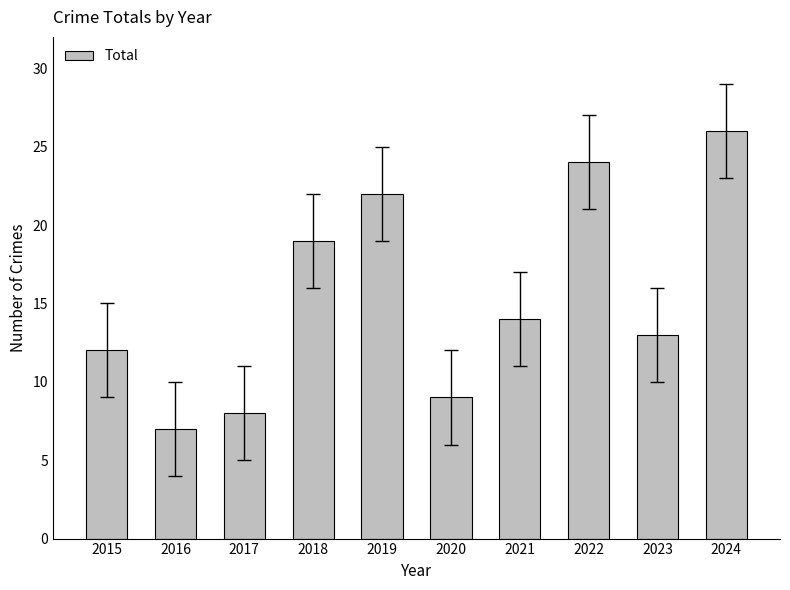

Rank the categories by value from highest to lowest.

2024, 2022, 2019, 2018, 2021, 2023, 2015, 2020, 2017, 2016